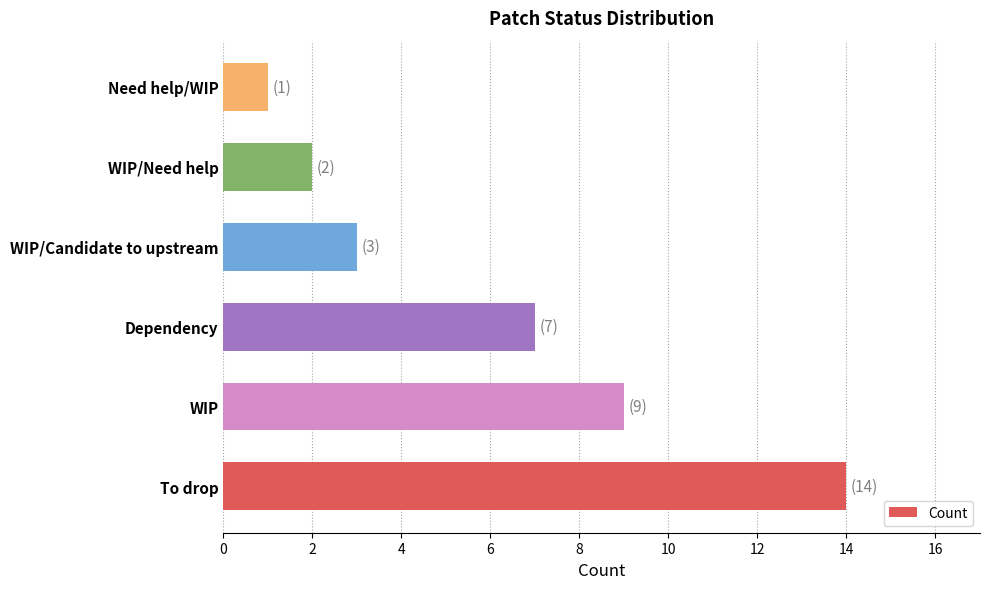

Reading bottom to top, extract all data points from this chart.

14	9	7	3	2	1